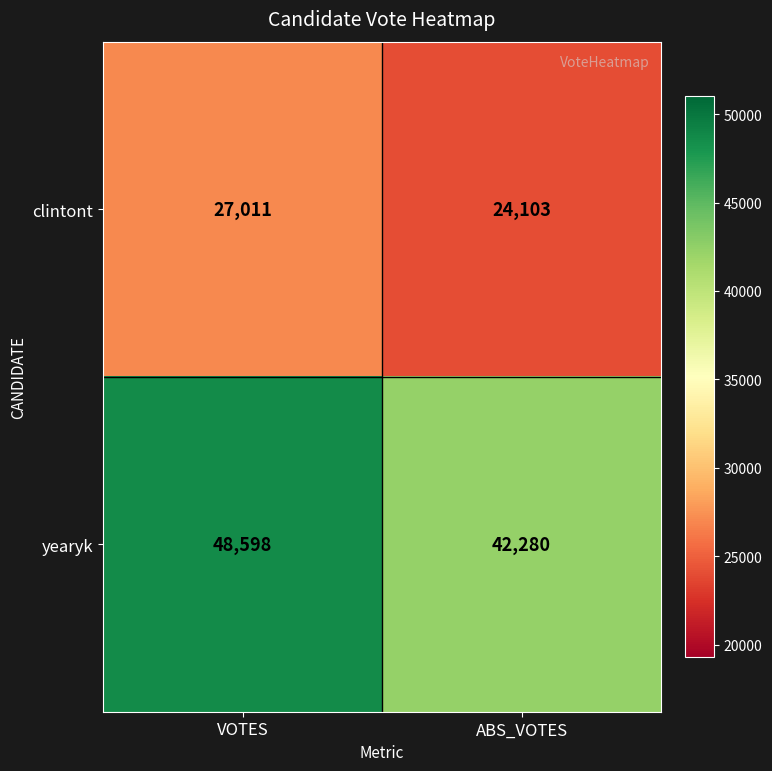

Which series has the largest total across all categories?

yearyk